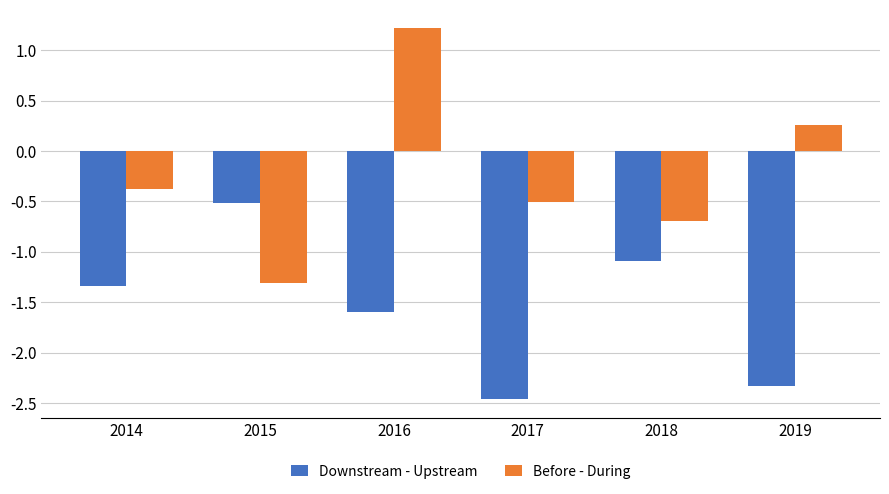

List the series in order of their overall mean, highest first.

Before - During, Downstream - Upstream